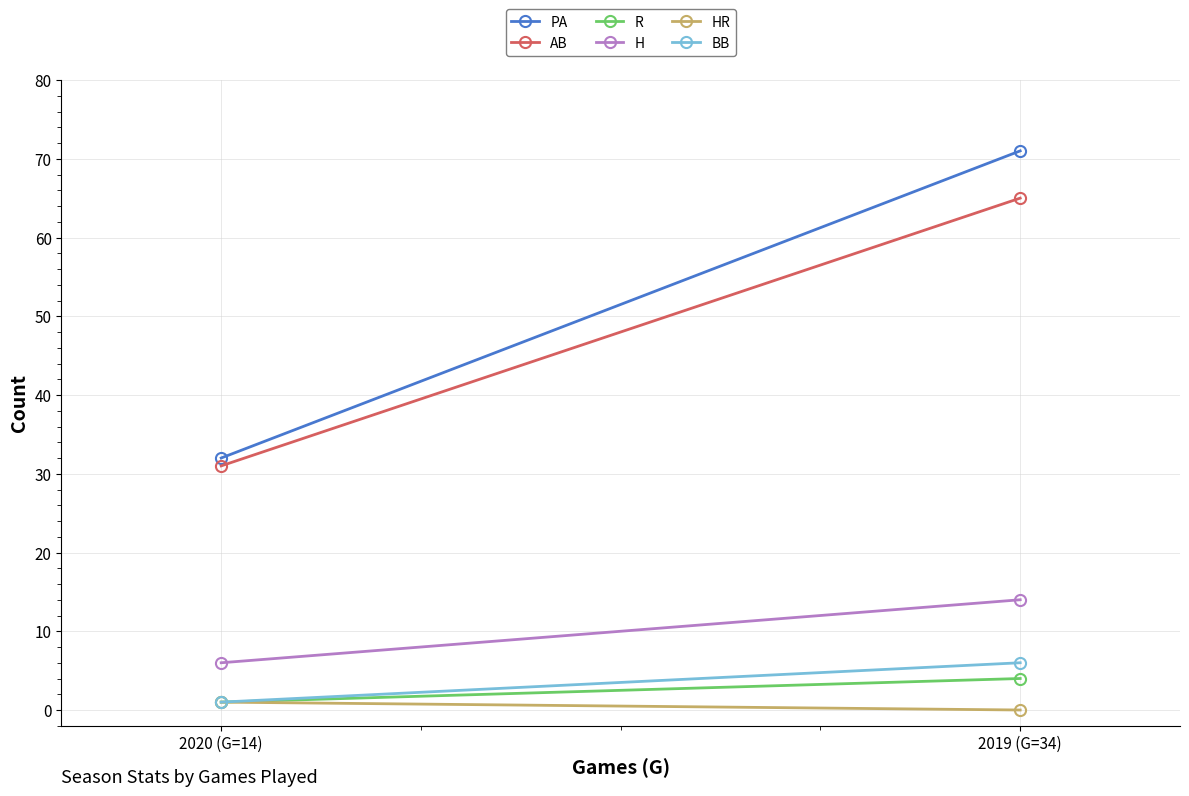

Where is H nearest to the value 10?

2019 (G=34)